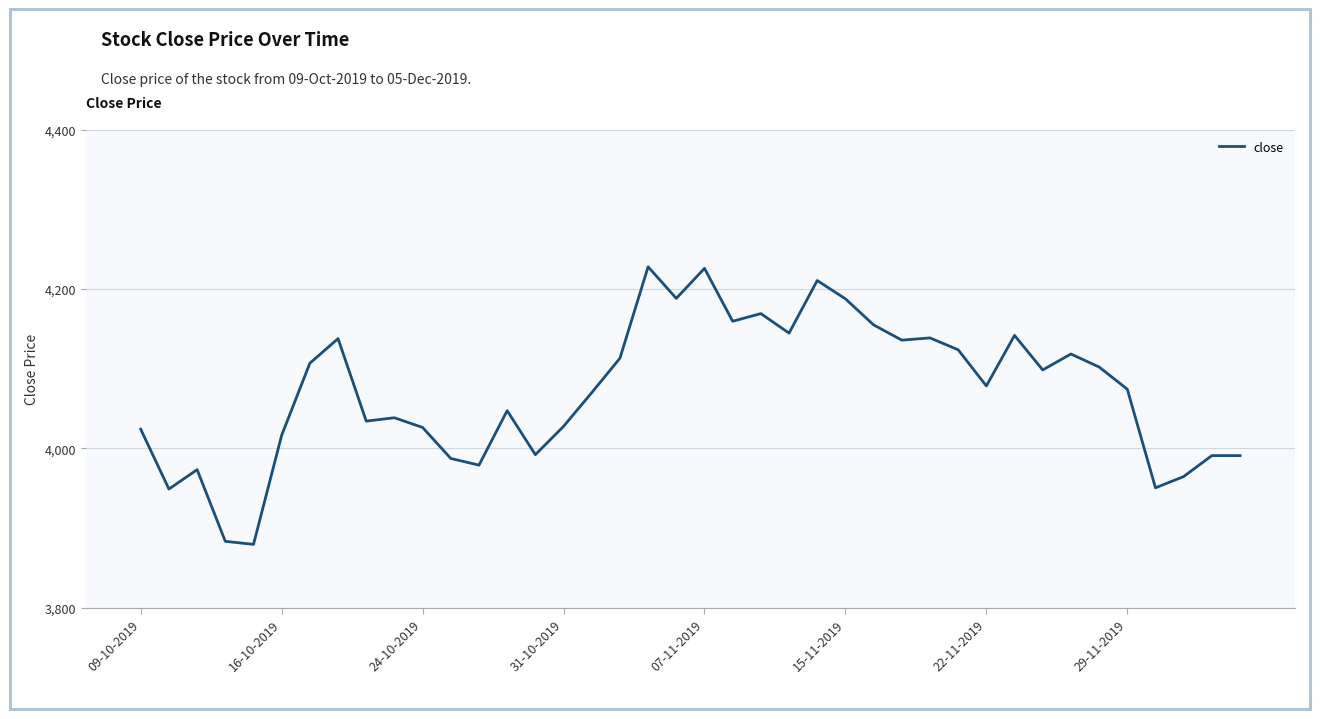

What is the maximum value shown in the chart?

4227.8